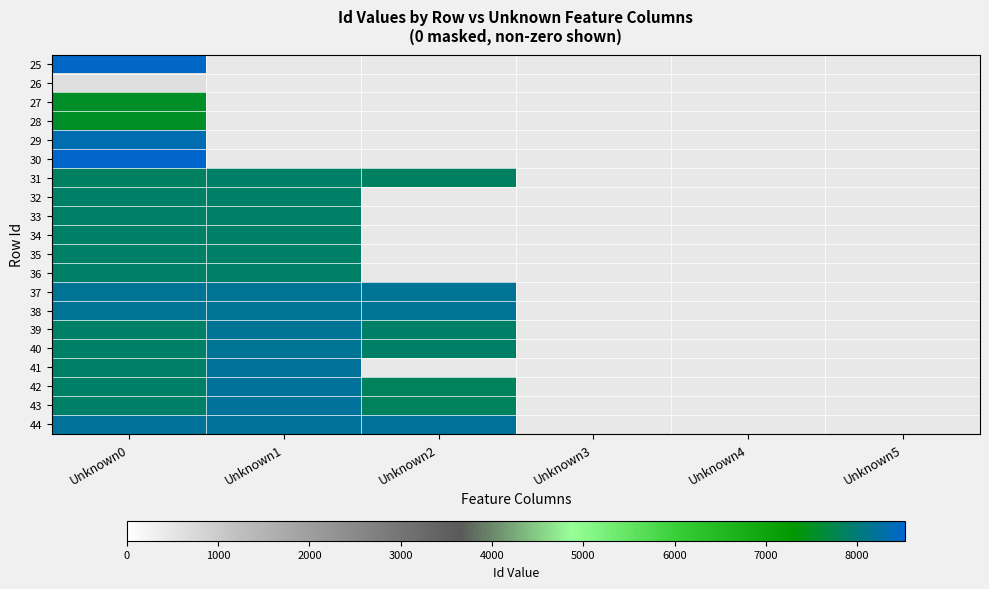

What is the smallest value displayed?

628.0